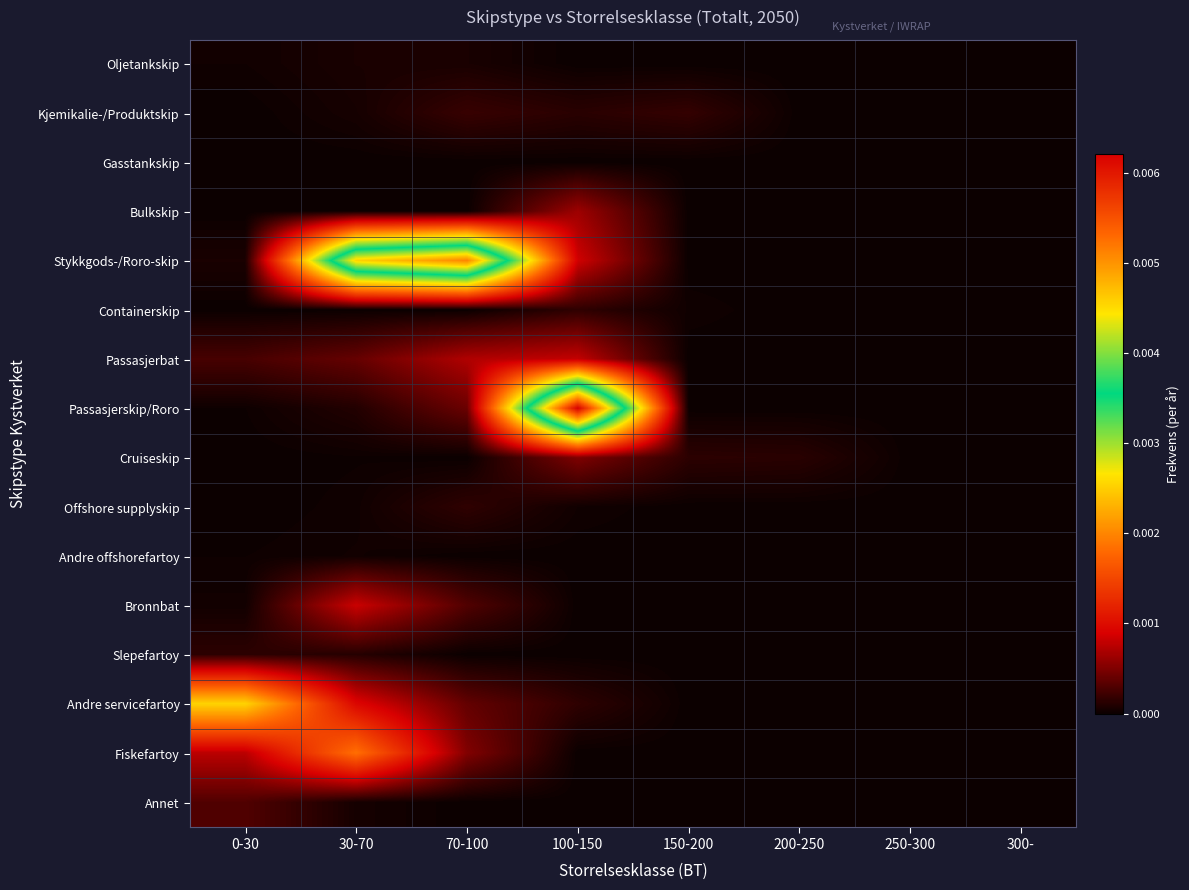

How many categories are shown in the chart?

8